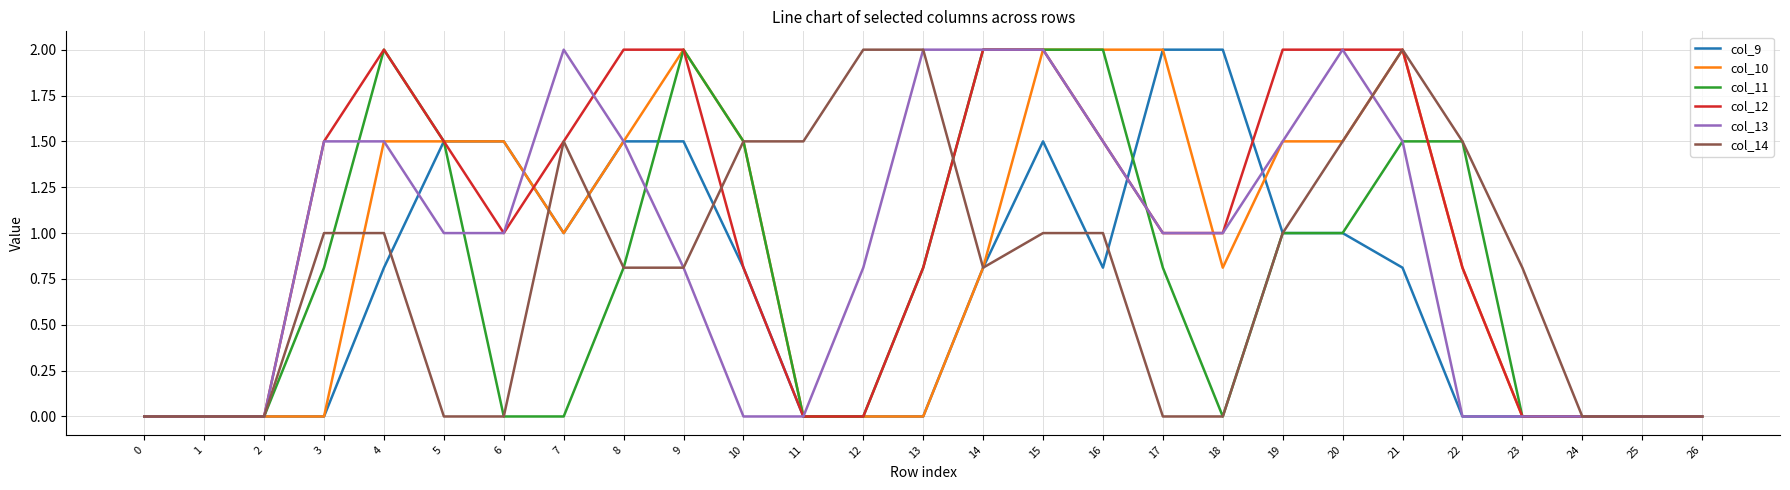

Count the number of categories in the chart.

27